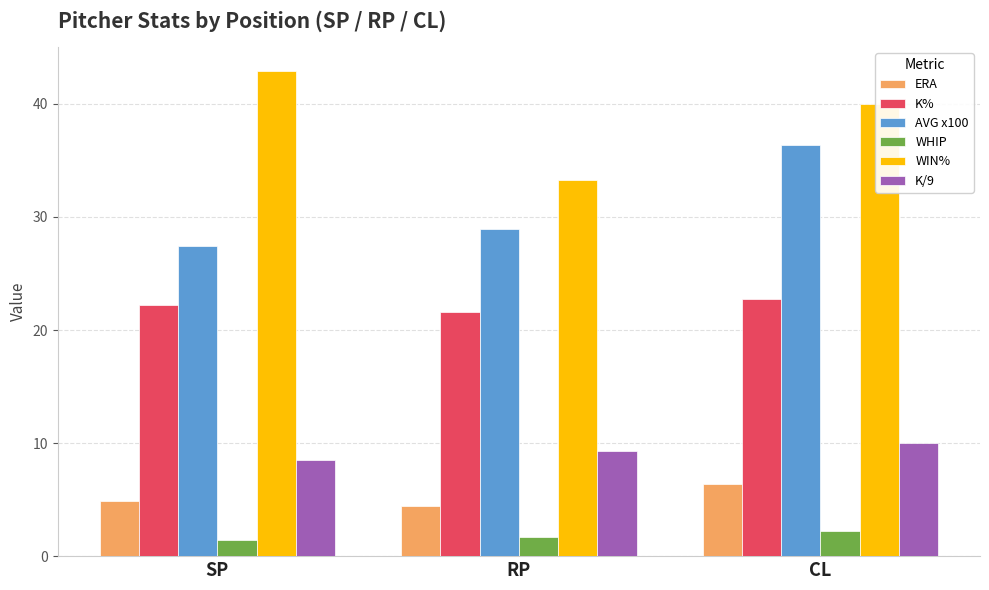

What is the difference between the highest and lowest values at CL?

37.8